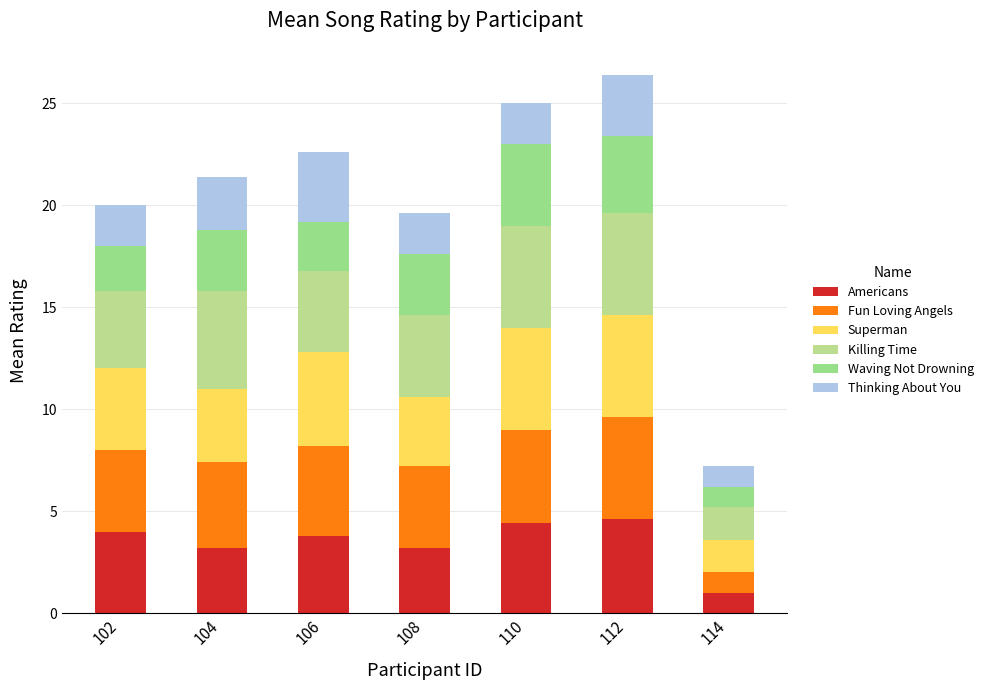

List the series in order of their peak value, lowest first.

Thinking About You, Waving Not Drowning, Americans, Fun Loving Angels, Superman, Killing Time